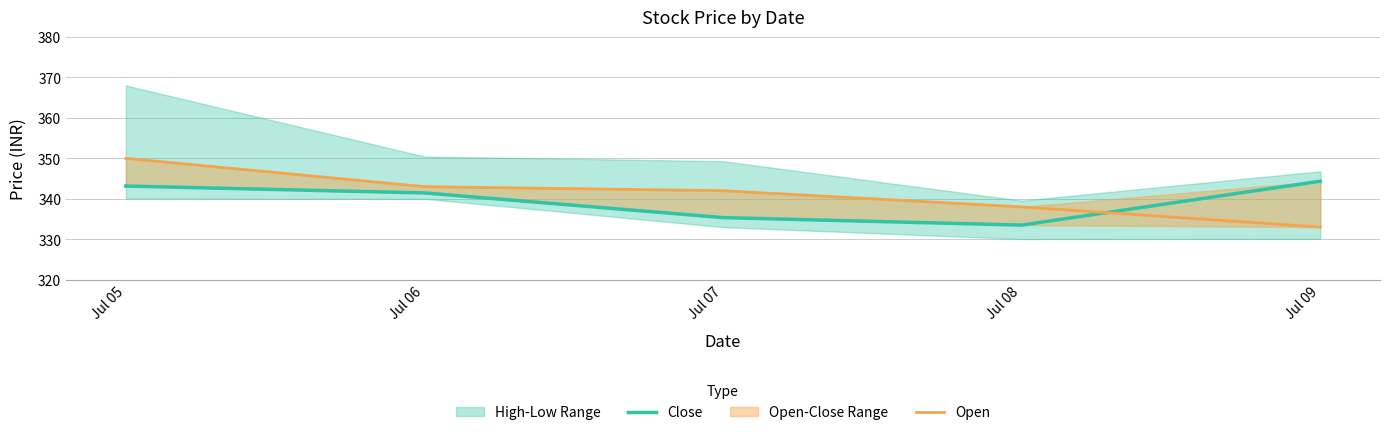

Between Jul 05 and Jul 06, which series saw the biggest shift?

Open